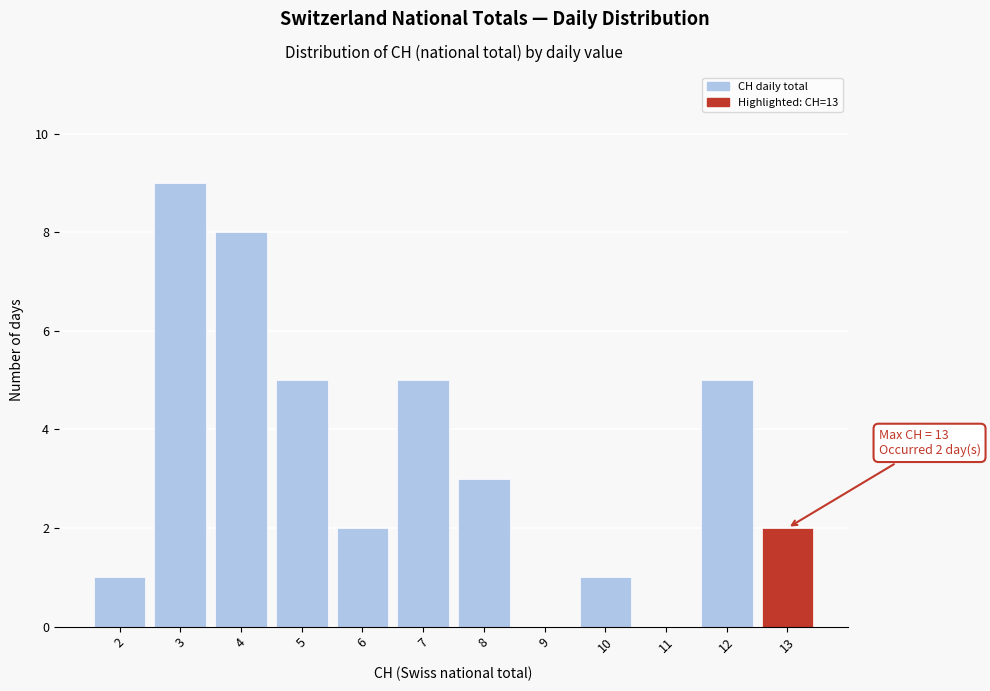

Reading left to right, what are all the values shown in this chart?

2=1	3=9	4=8	5=5	6=2	7=5	8=3	9=0	10=1	11=0	12=5	13=2